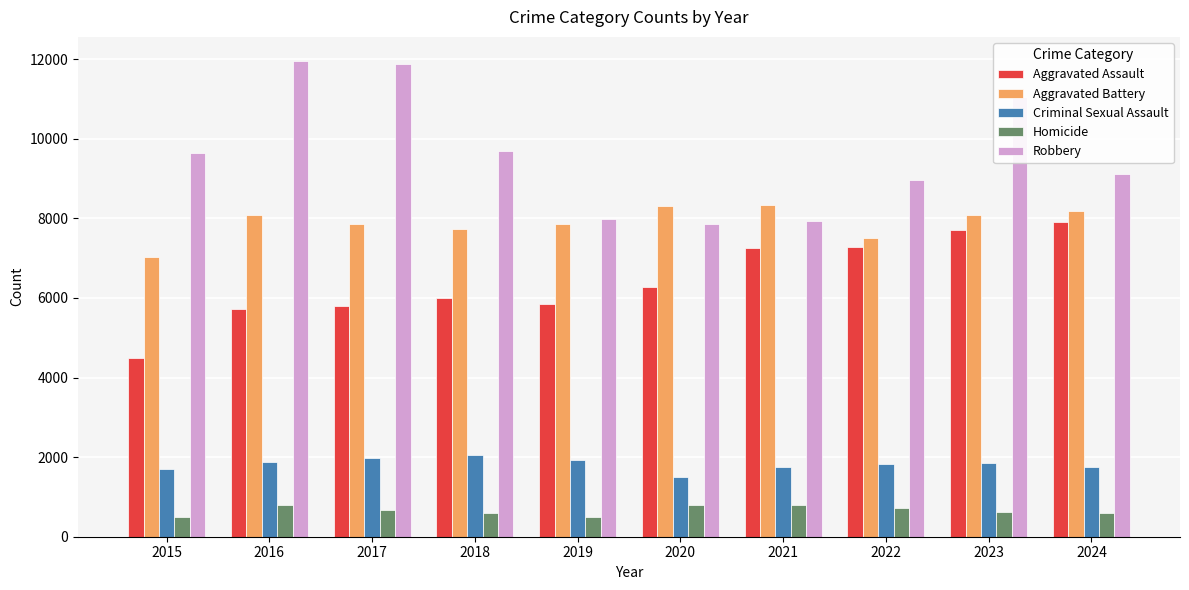

The value of Aggravated Battery at 2023 is 10627. True or false?

False